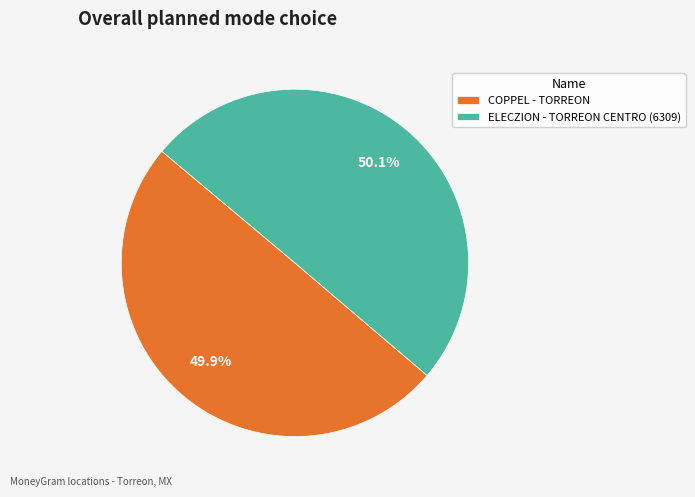

Is there any slice that represents more than half of the pie?

Yes